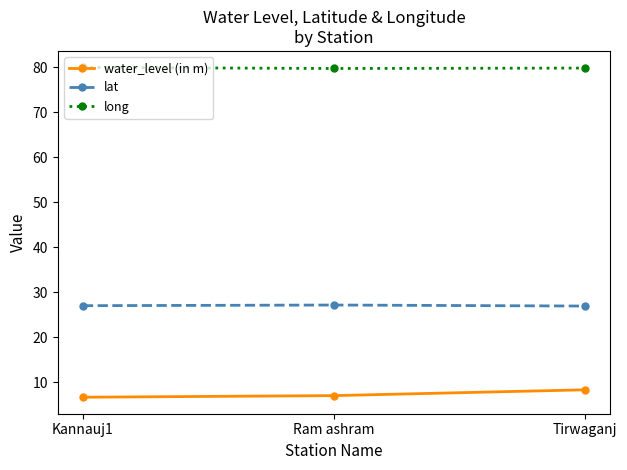

What is the total value across all series at Kannauj1?

113.7